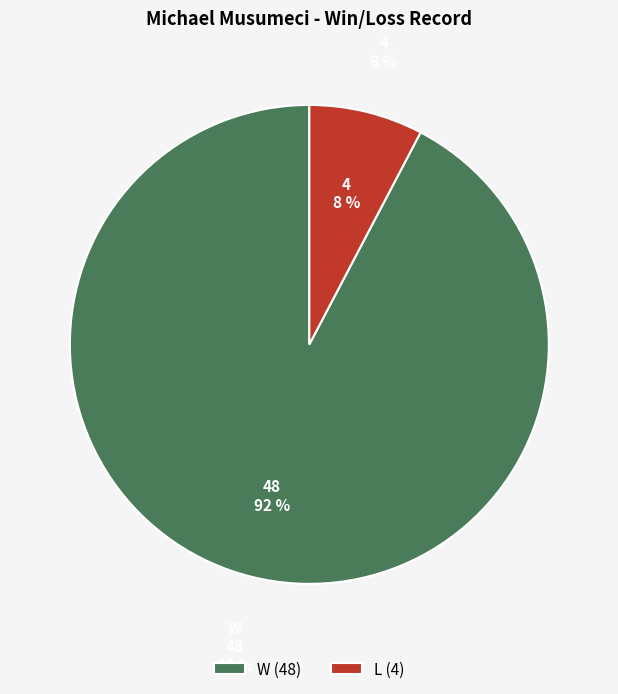

How many segments does this pie chart have?

2